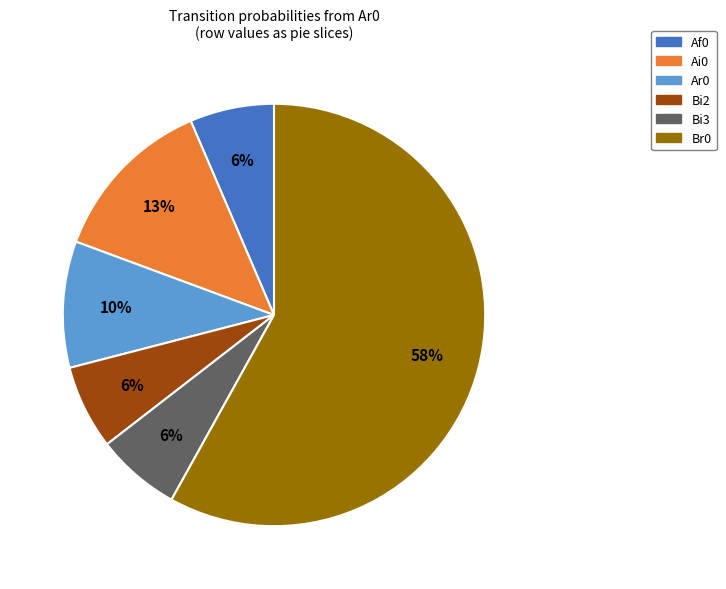

To the nearest percent, what is the average slice percentage?

17%